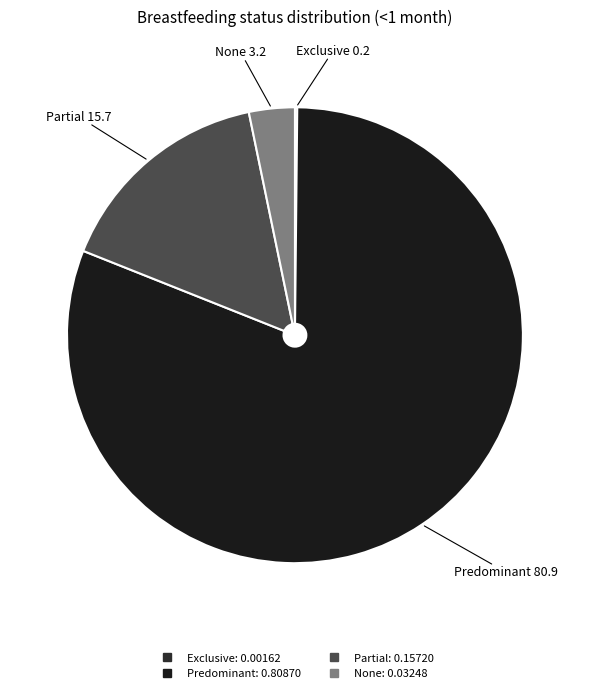

Is it true that None is 14% of the pie?

False